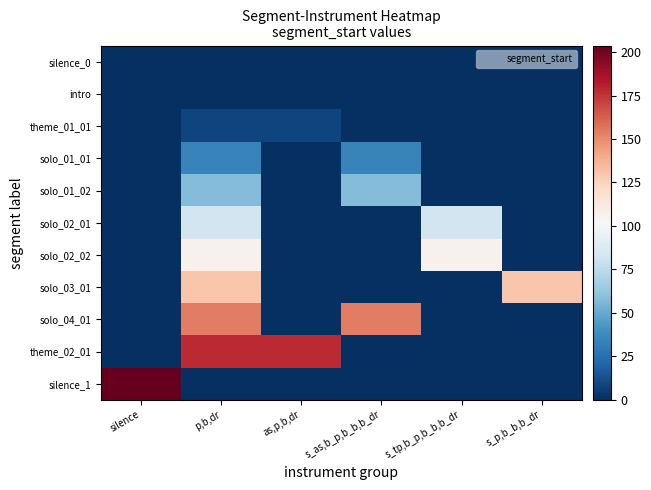

What is the greatest value displayed?

203.7